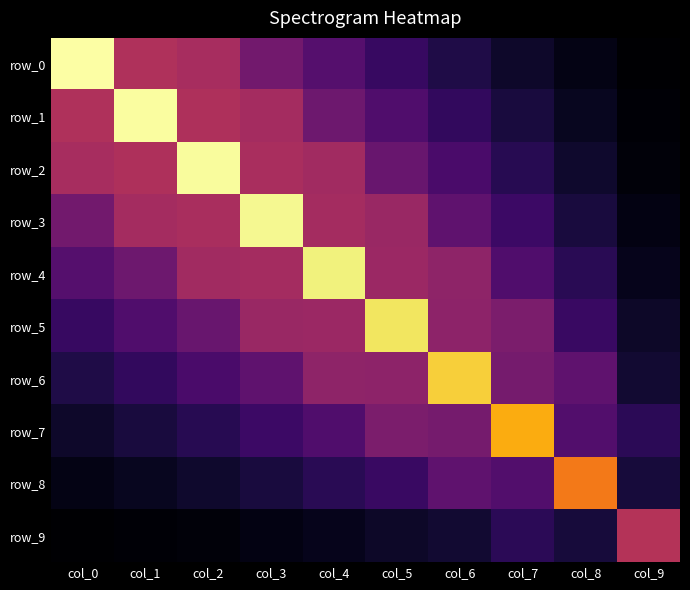

List the labels in order of row_1 value, smallest first.

col_9, col_8, col_7, col_6, col_5, col_4, col_3, col_2, col_0, col_1